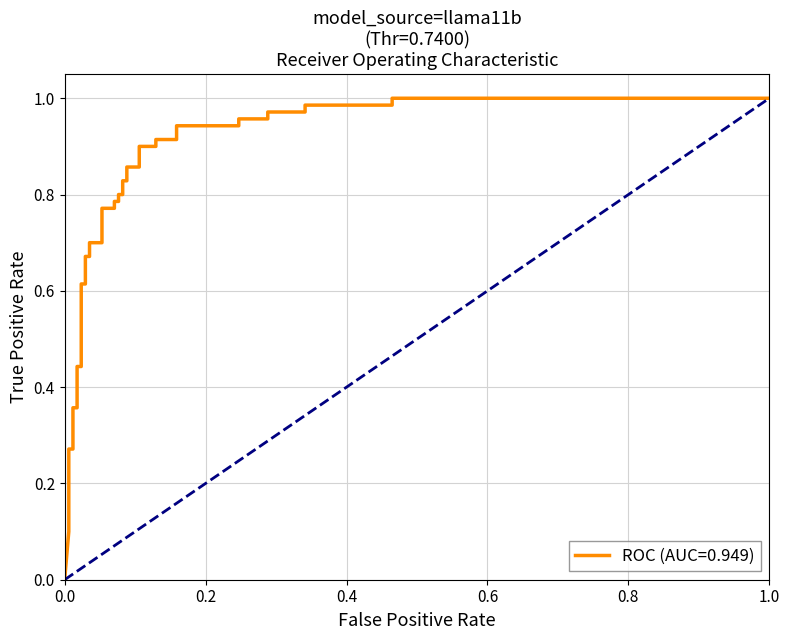

How many values are above zero?

38